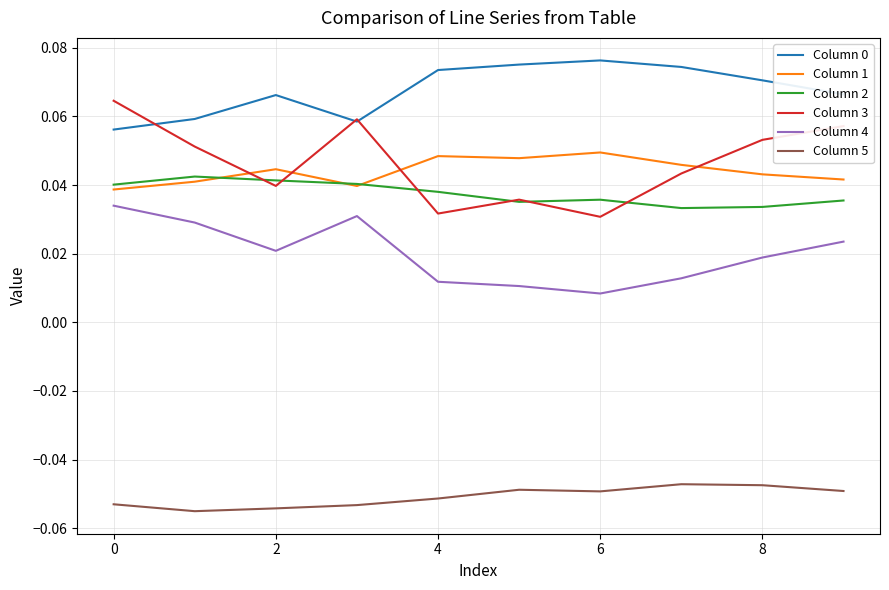

True or false: Column 4 and Column 5 intersect in this chart.

False